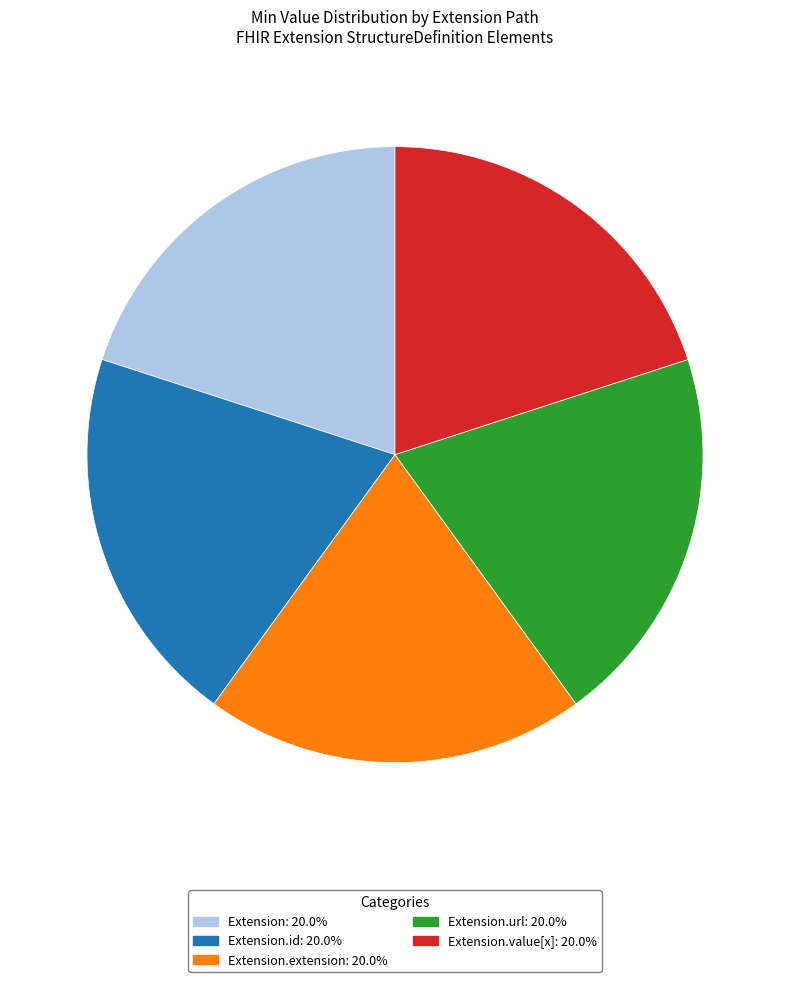

Does any single category account for the majority?

No